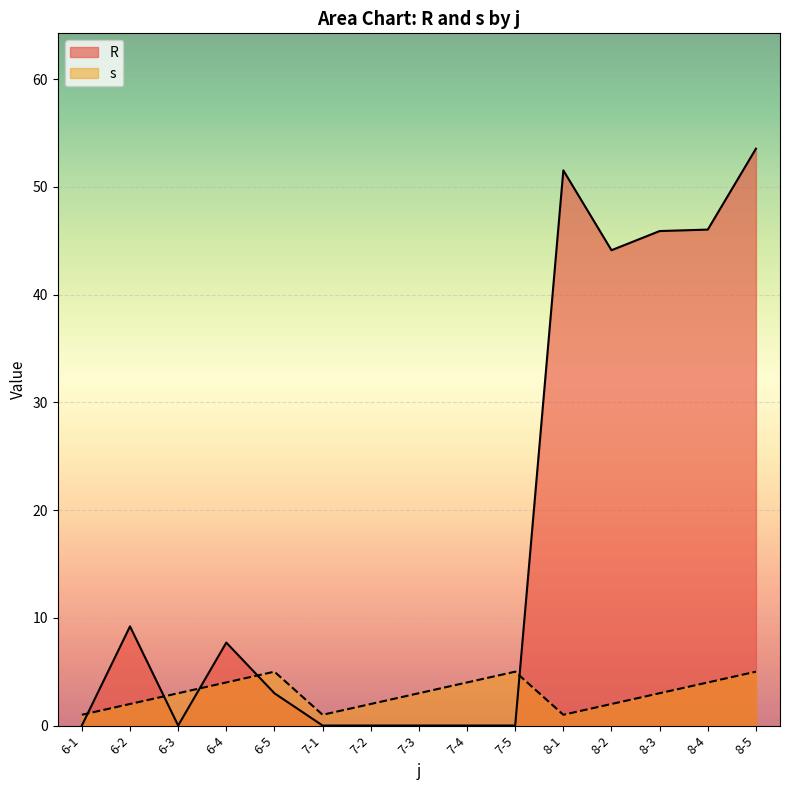

The value of s at 8-1 is 1.5. True or false?

False